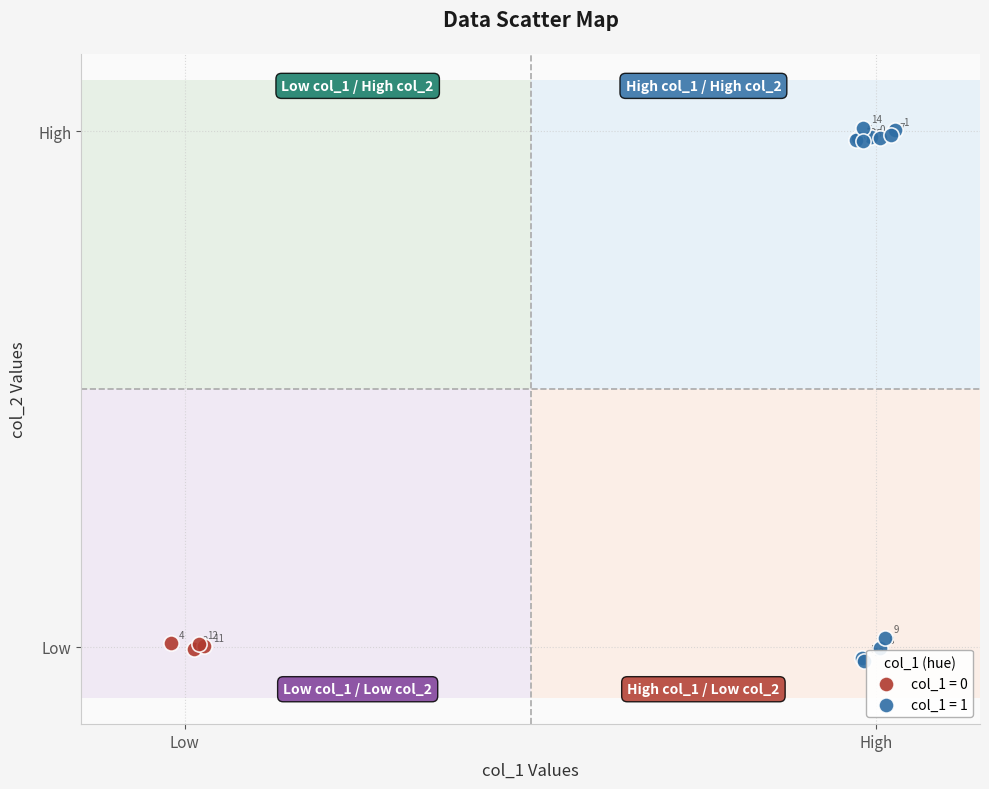

Which series contains the lowest Y value?

col_1 = 1